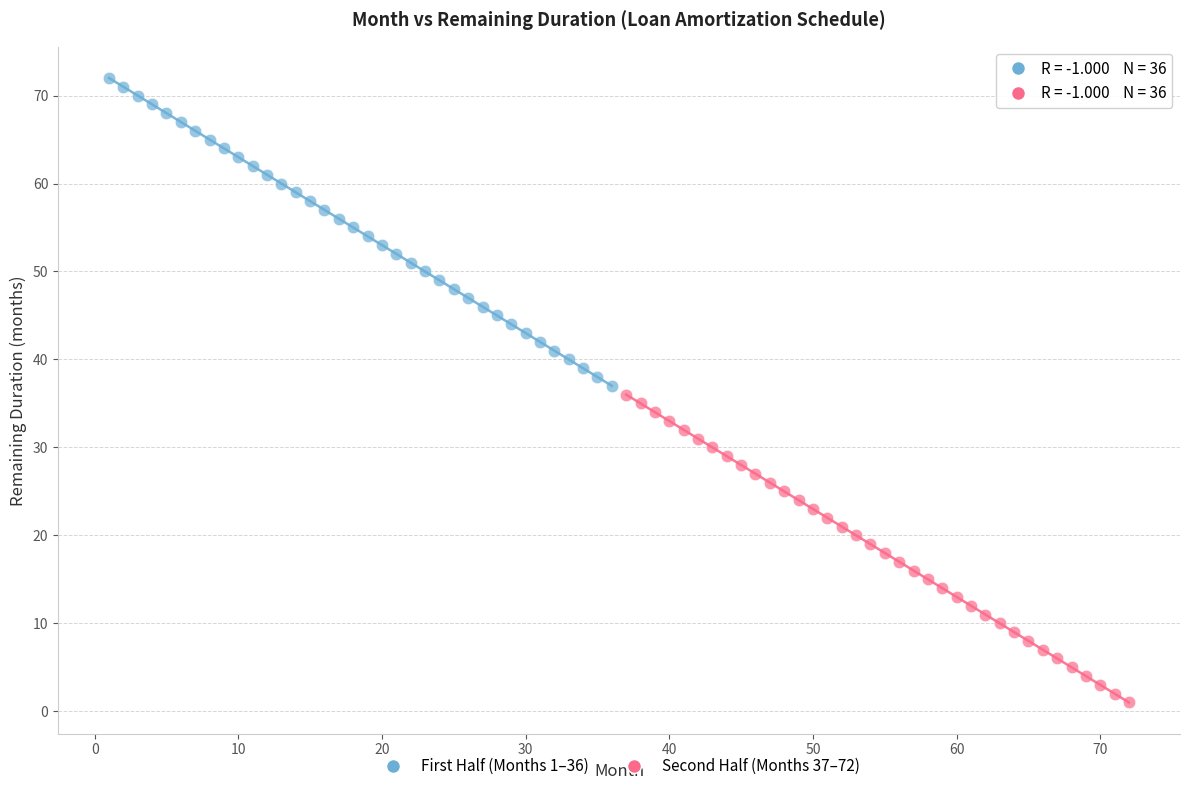

Which series reaches the maximum Y coordinate?

First Half (Months 1–36)